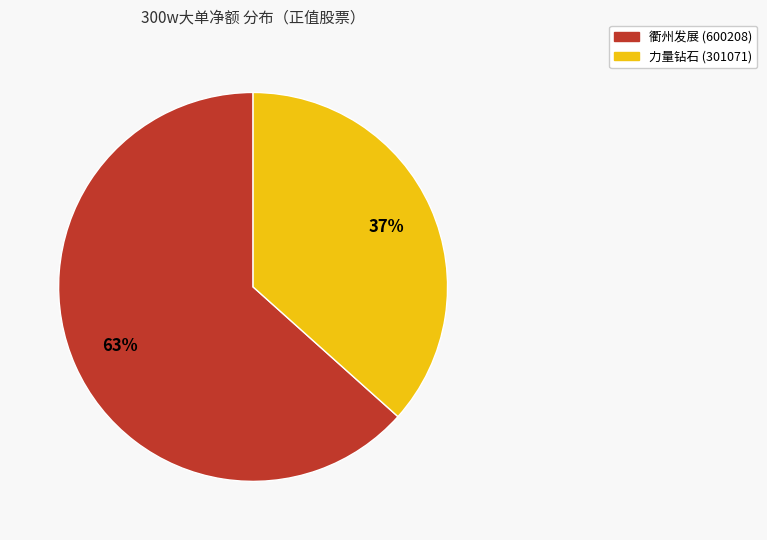

How many segments does this pie chart have?

2